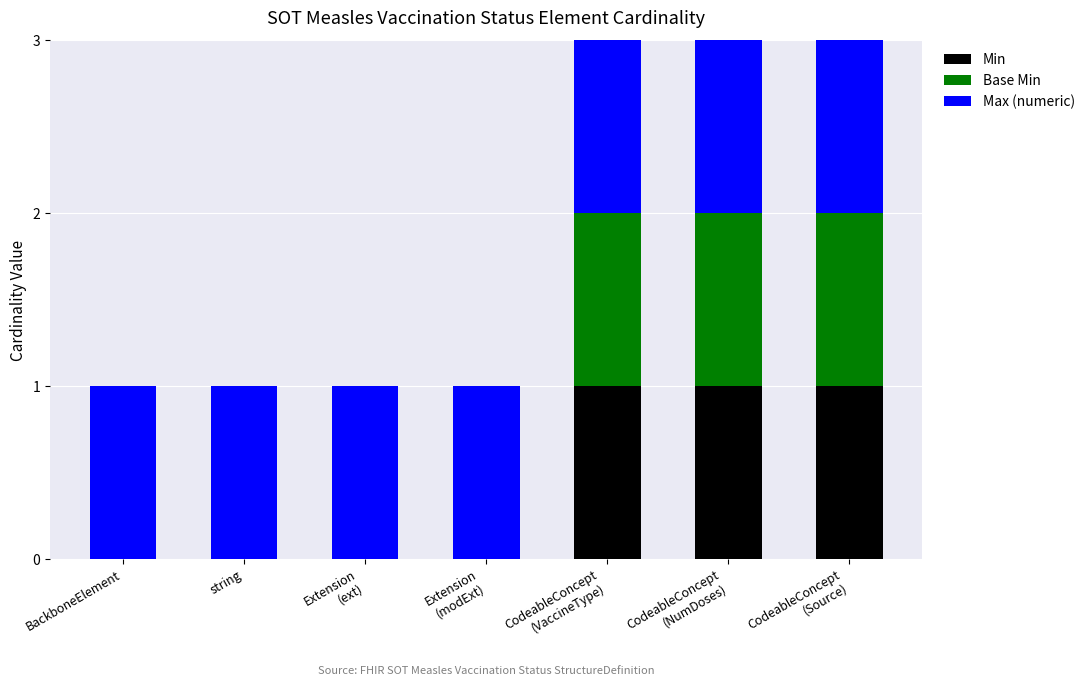

The Min series shows 0 at BackboneElement. True or false?

True